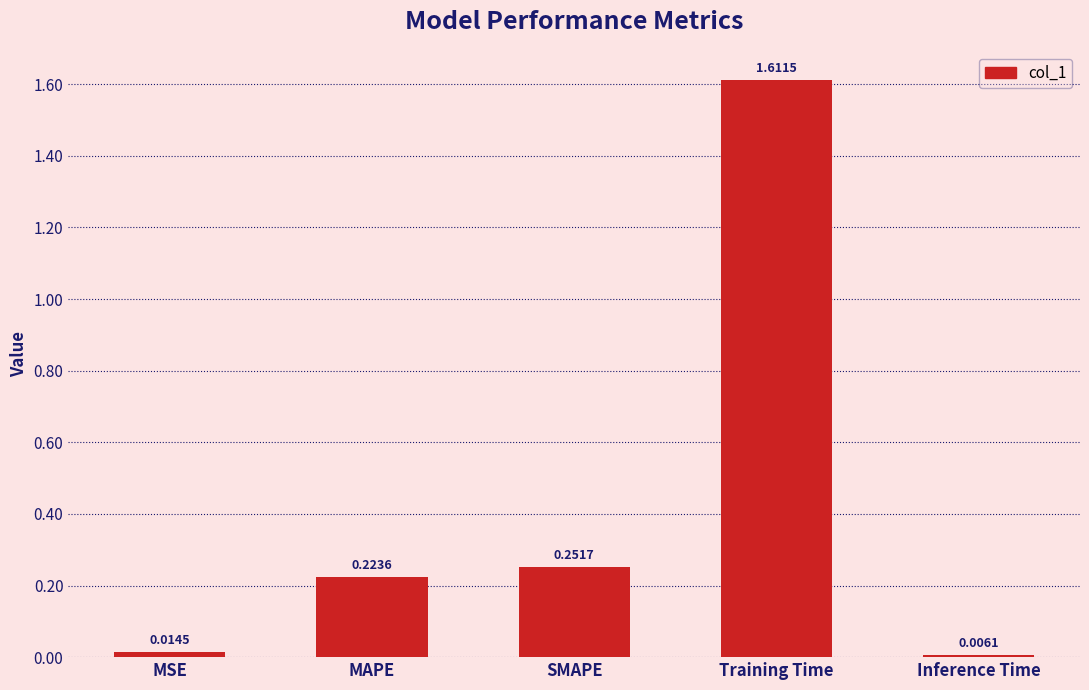

What position from the right is SMAPE?

3